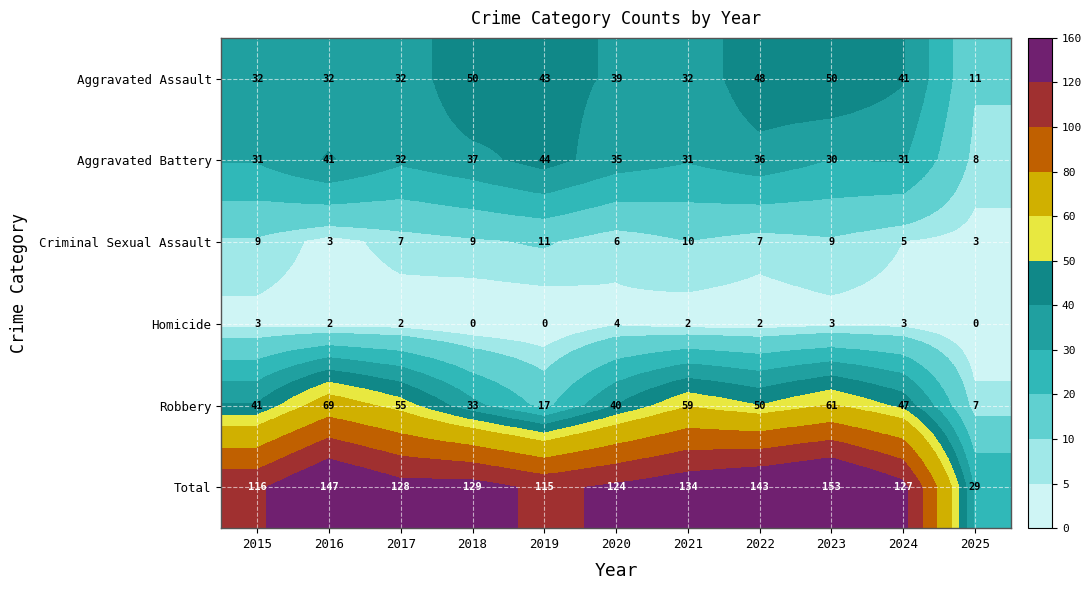

List the series in order of their peak value, lowest first.

Homicide, Criminal Sexual Assault, Aggravated Battery, Aggravated Assault, Robbery, Total